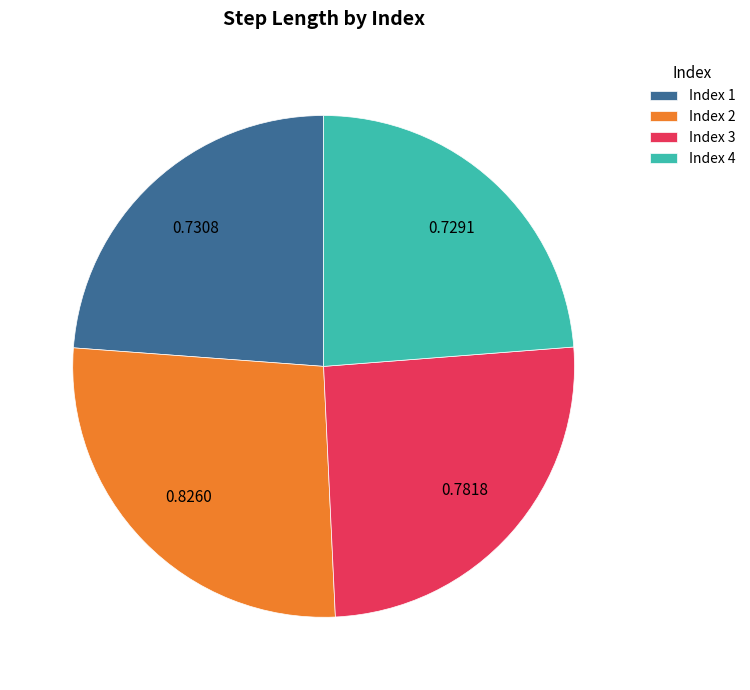

Does Index 2 represent more than half of the total?

No